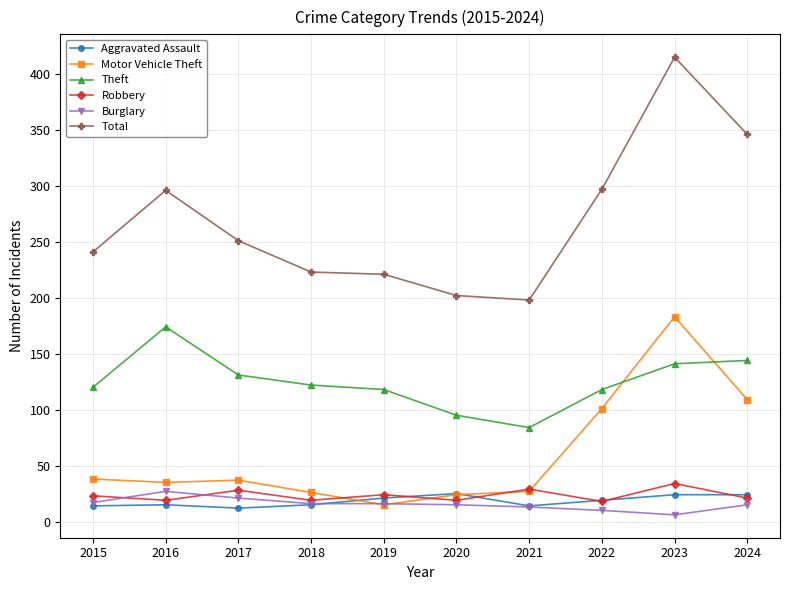

What are all the series names shown in the legend?

Aggravated Assault, Motor Vehicle Theft, Theft, Robbery, Burglary, Total